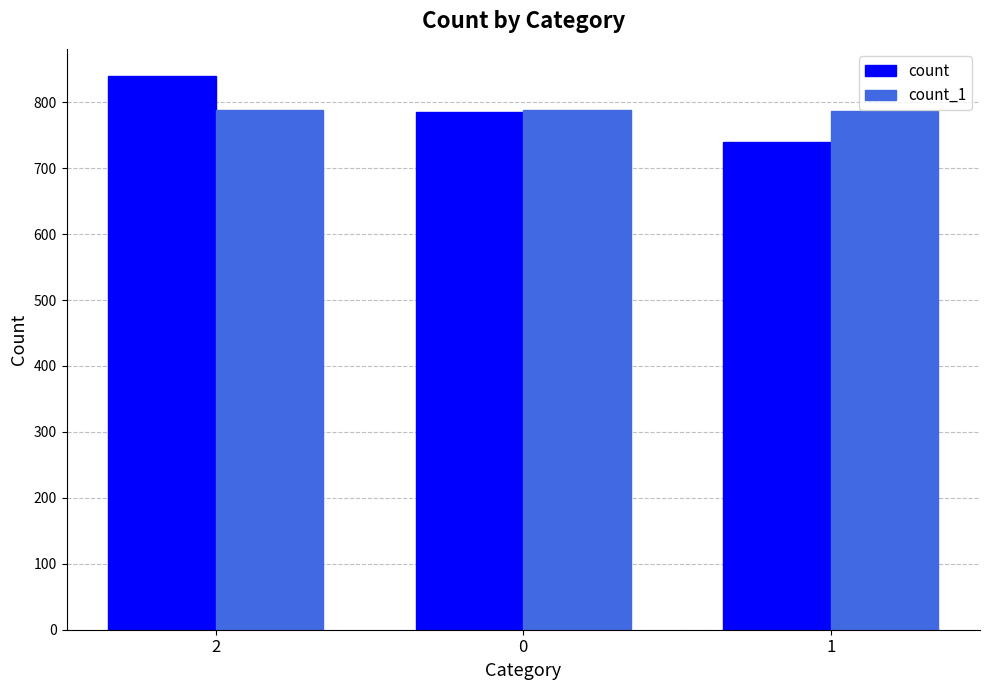

What is the sum of all count values?

2363